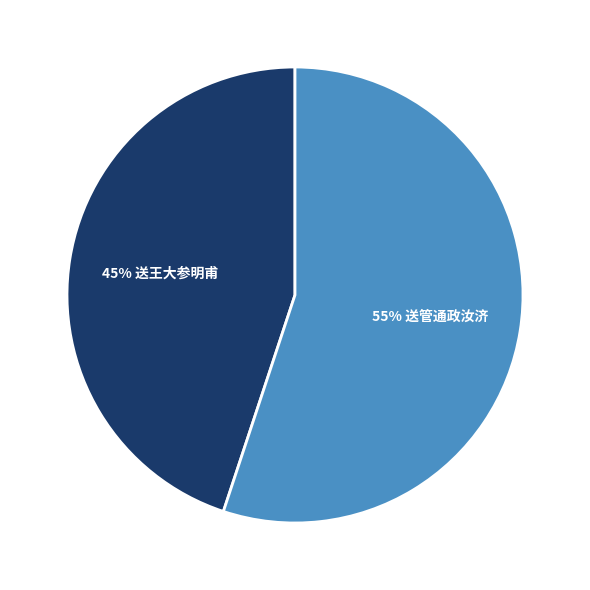

To the nearest percent, what is the average slice percentage?

50%